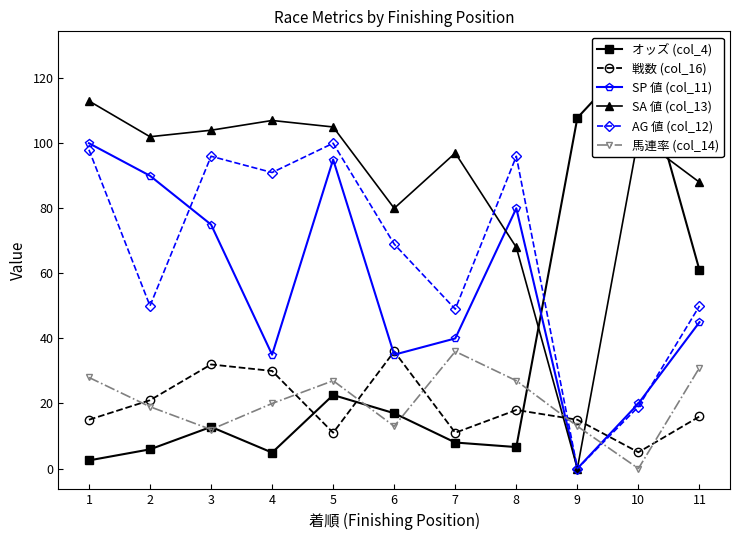

What is the spread (max minus min) of values at 4?

102.1